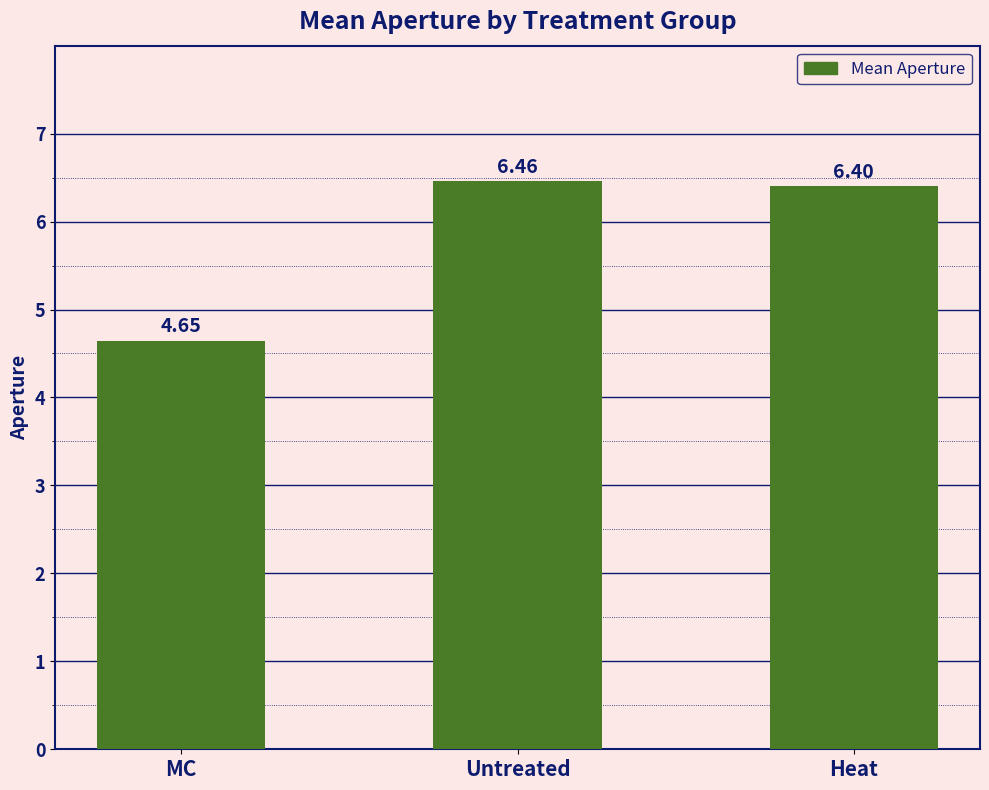

True or false: the data shows 6.4 at Heat.

True